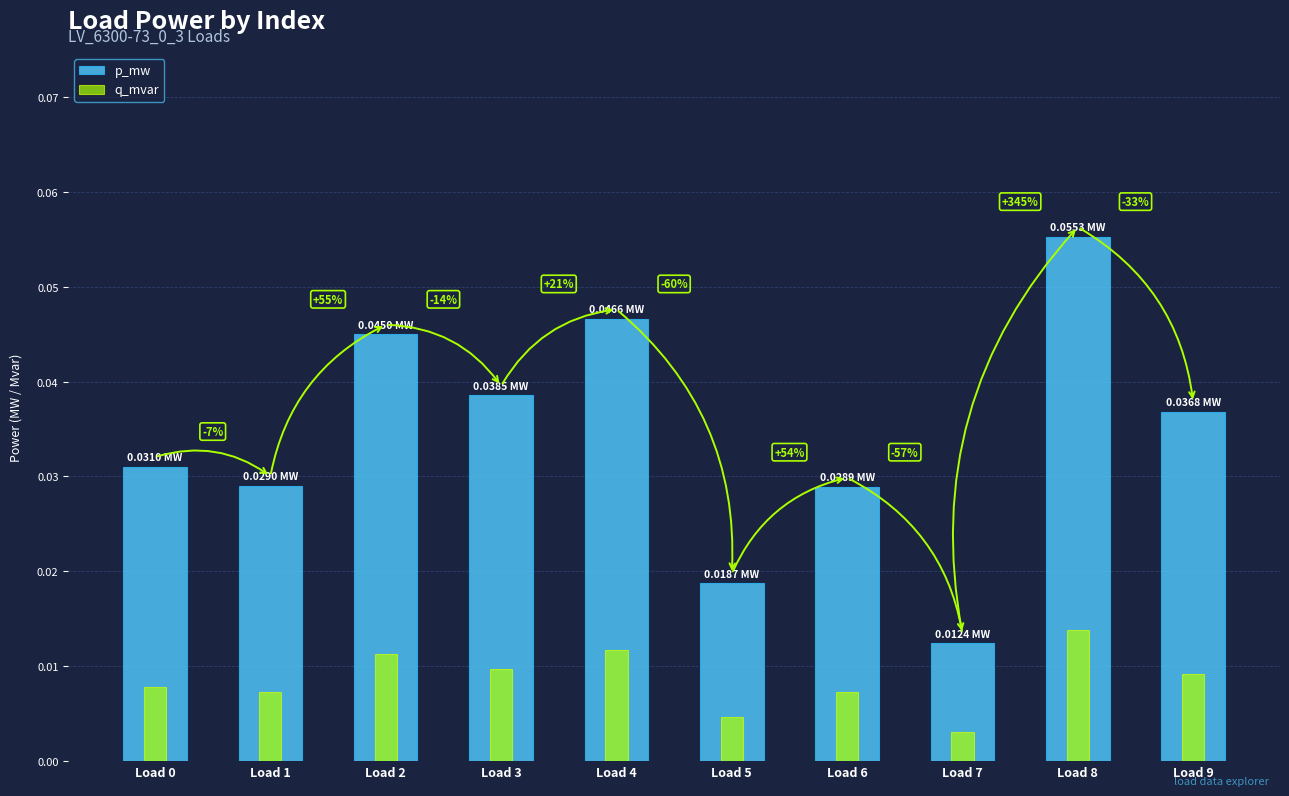

The p_mw series shows 0.0 at Load 0. True or false?

True